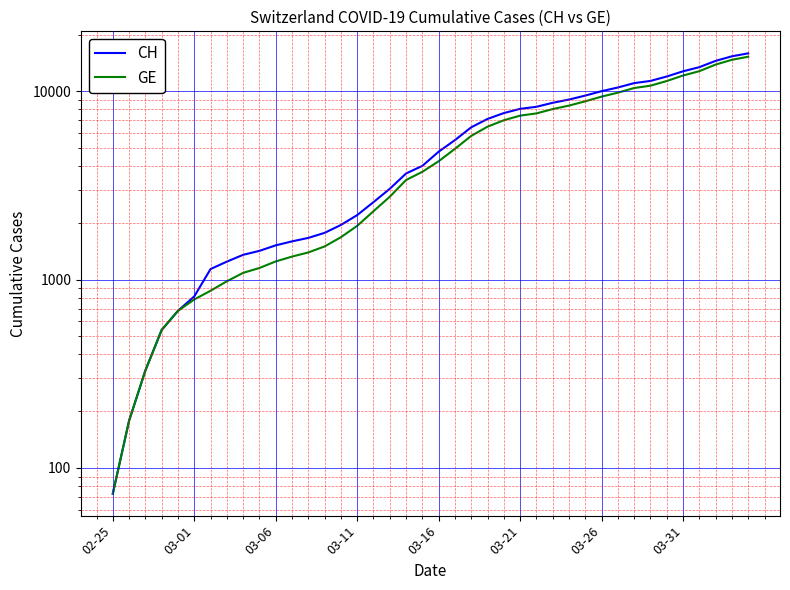

How many lines are shown in the chart?

2